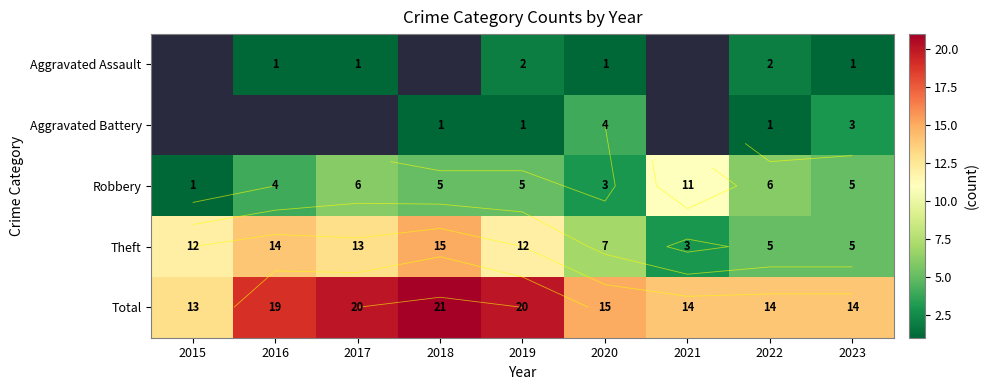

Which series has the largest total across all categories?

Total